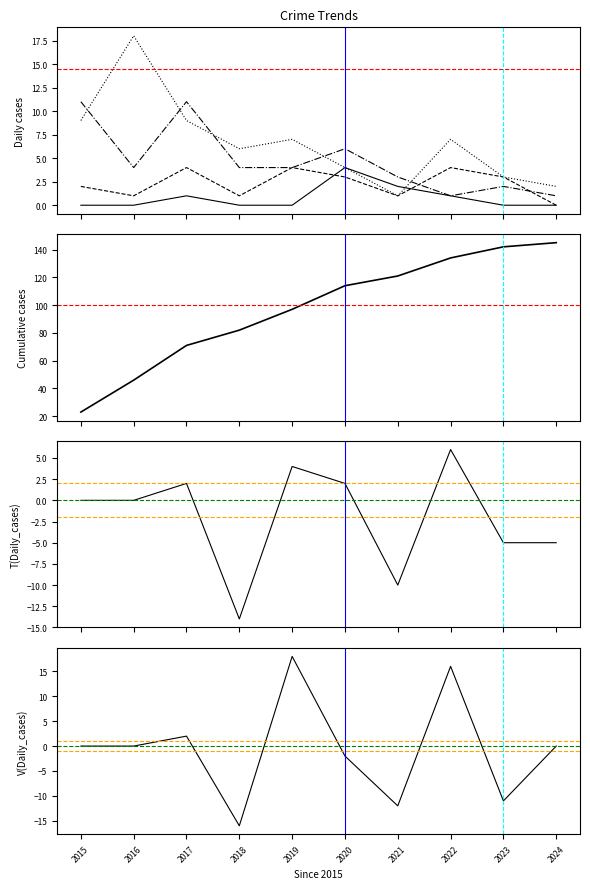

At which label is Robbery closest to 6?

2020